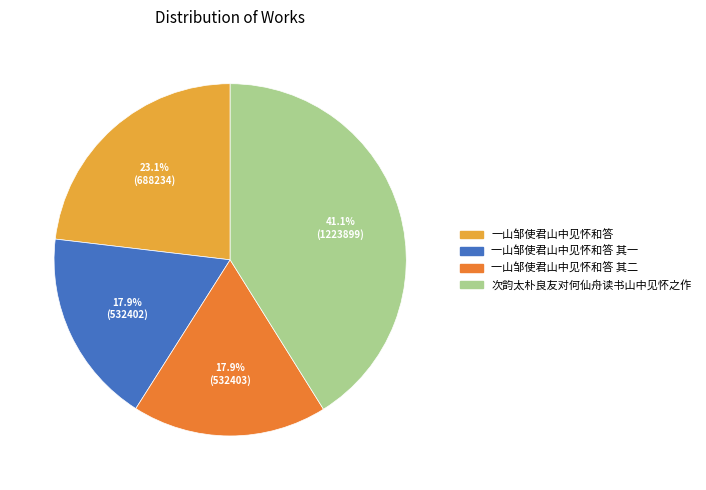

Does any single category account for the majority?

No